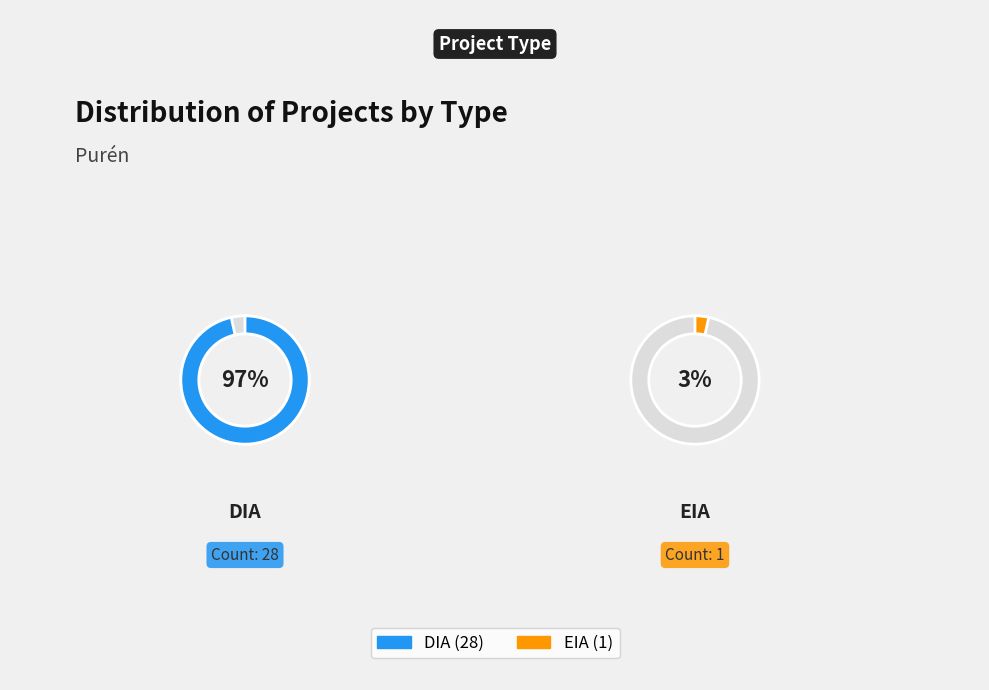

What is the smallest slice in the pie chart?

EIA